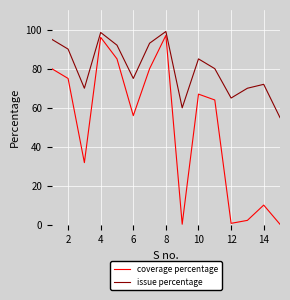

Which series has the largest total across all categories?

issue percentage